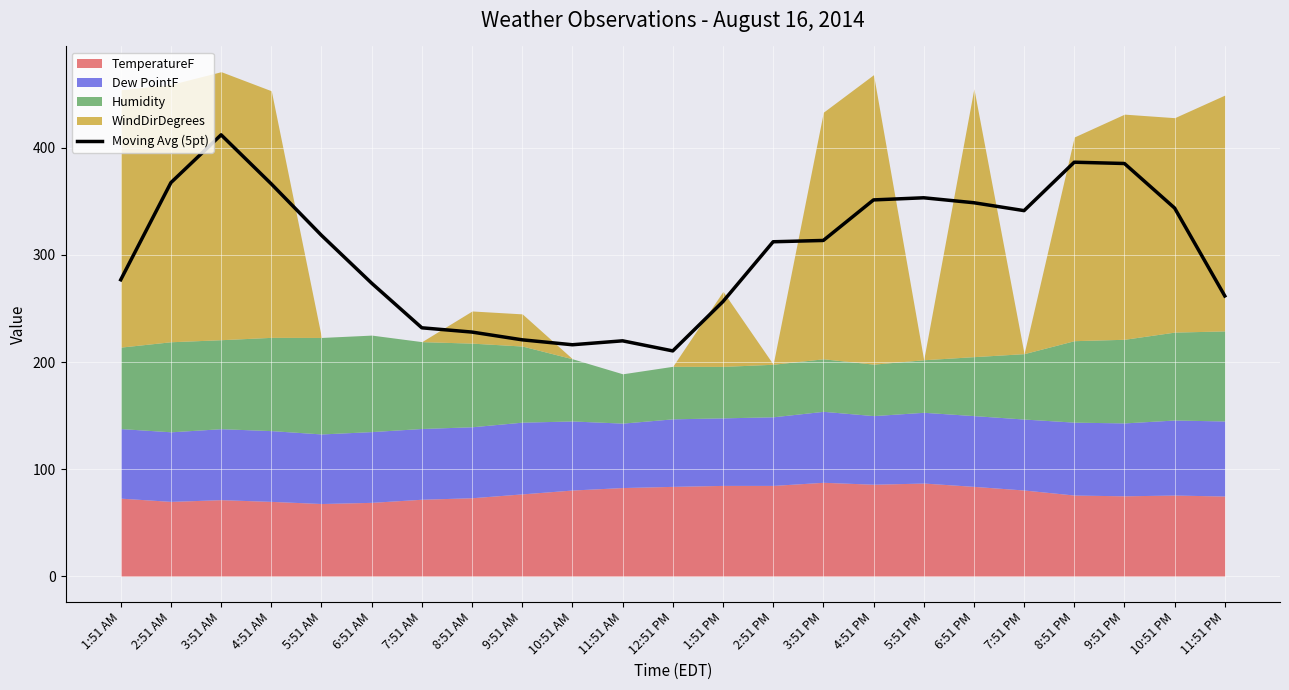

What is the change in value from 2:51 PM to 4:51 PM?

+39.0